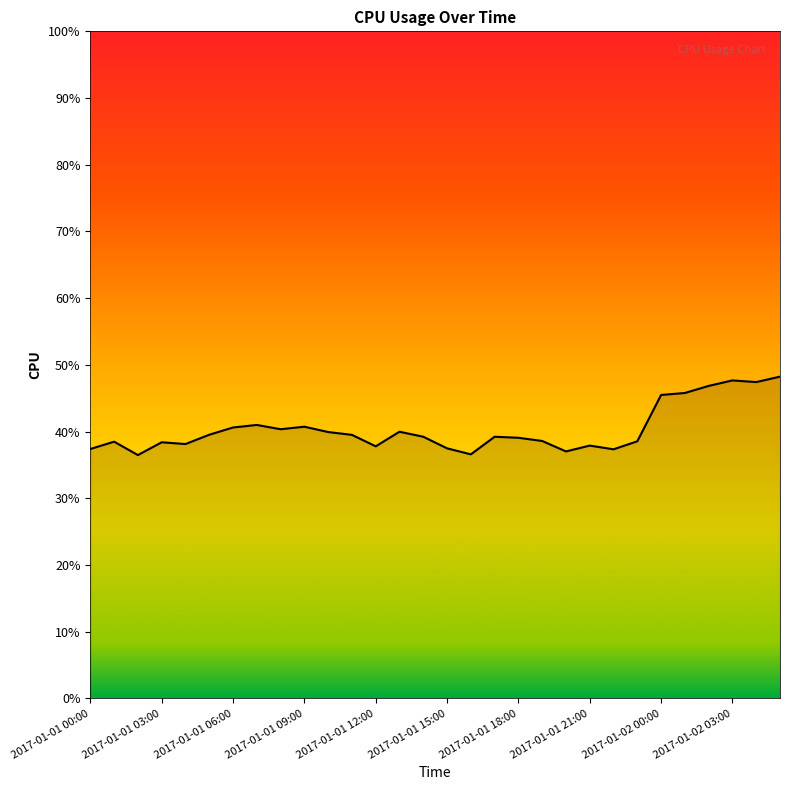

Is this an area chart (filled region under the line)?

Yes